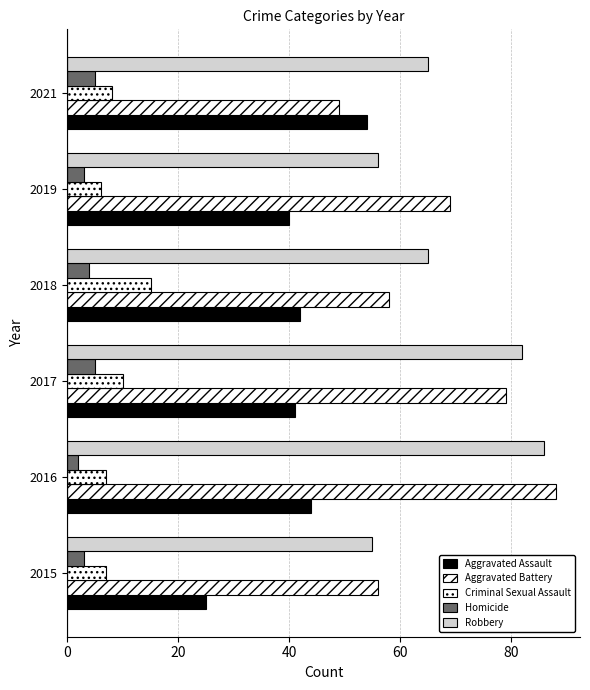

What is the highest value of the Aggravated Battery series?

88